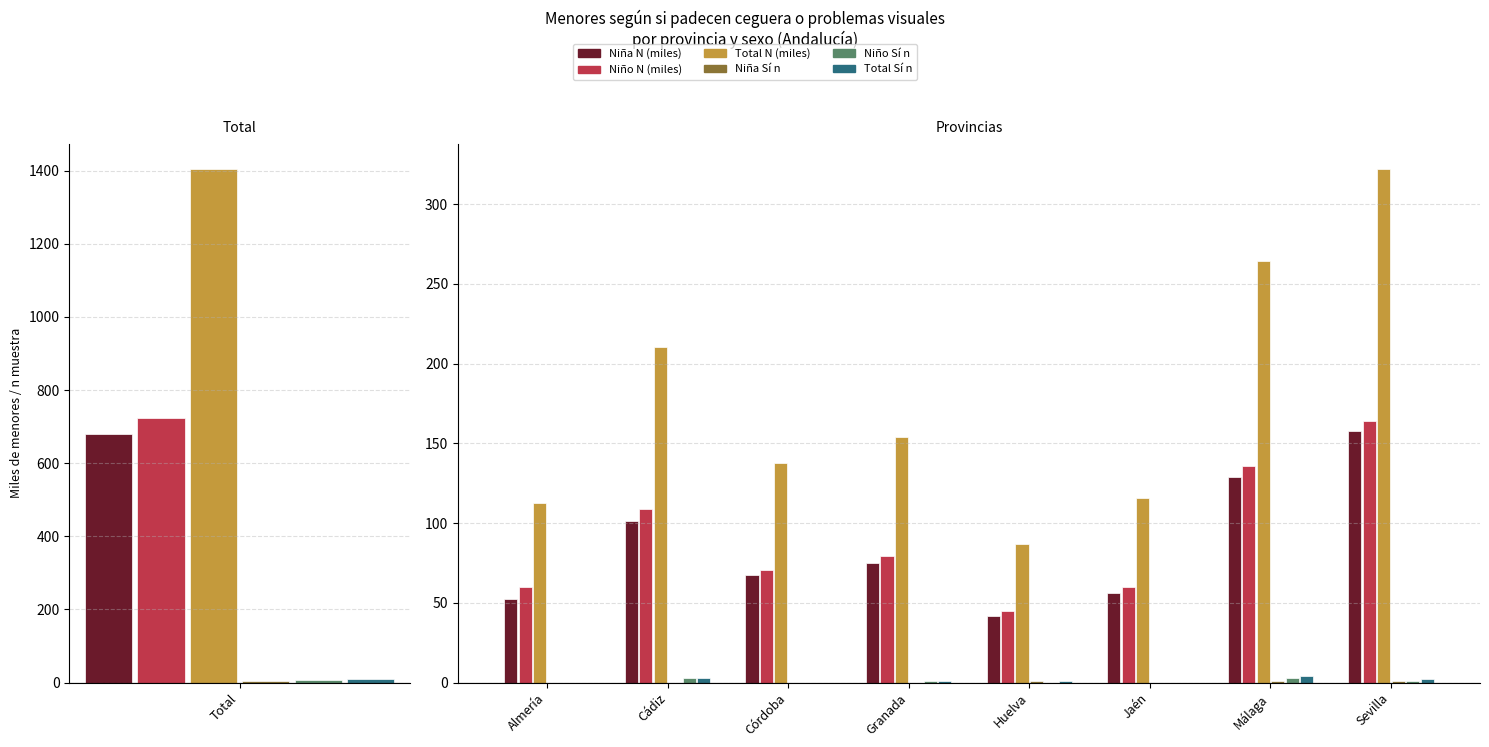

What is the difference between the second highest and second lowest values in the Total N (miles) series?

151.5